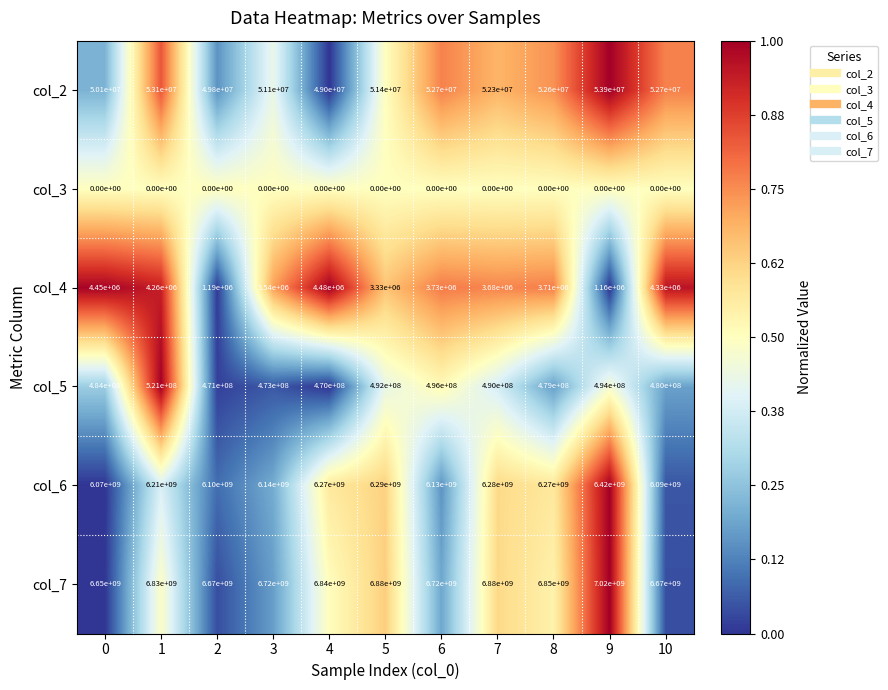

What is the total value across all series at 6?

13402430000